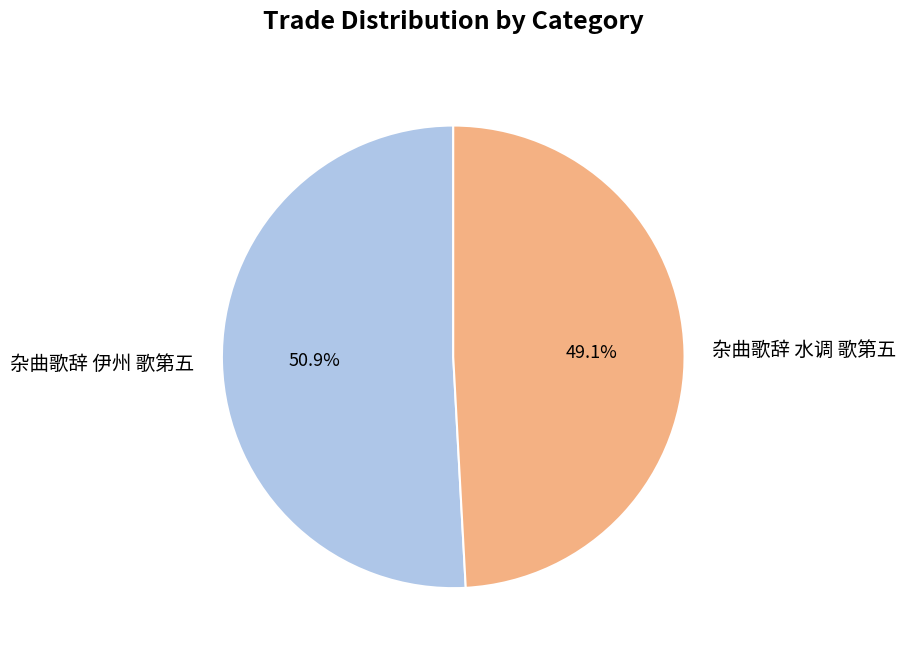

Which category has the smallest portion of the pie?

杂曲歌辞 水调 歌第五